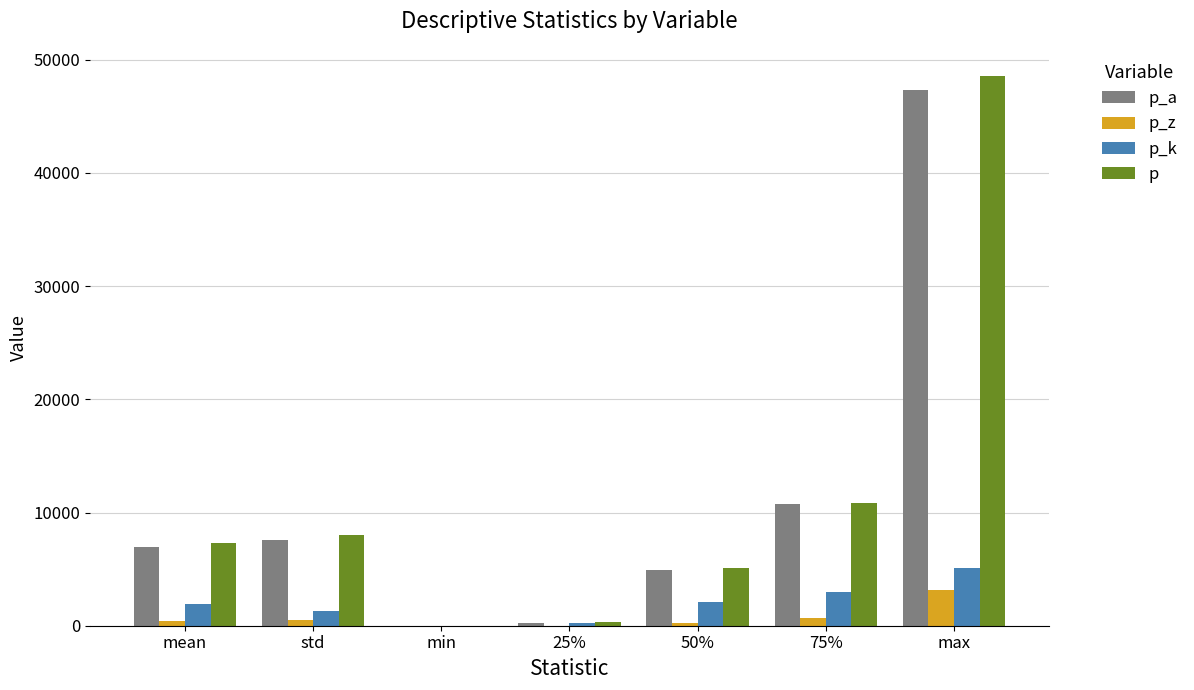

Where is p nearest to the value 24264?

75%